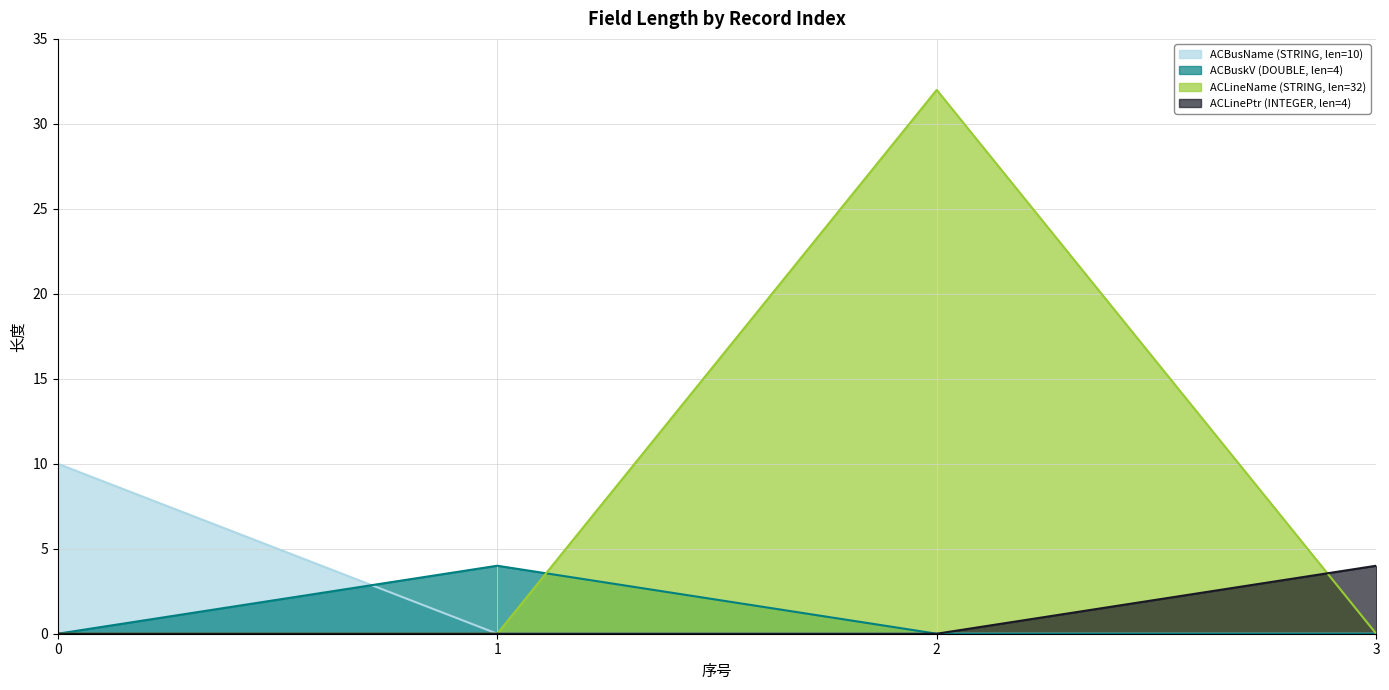

Between which two adjacent categories do ACBuskV (DOUBLE, len=4) and ACBusName (STRING, len=10) first intersect?

0 and 1